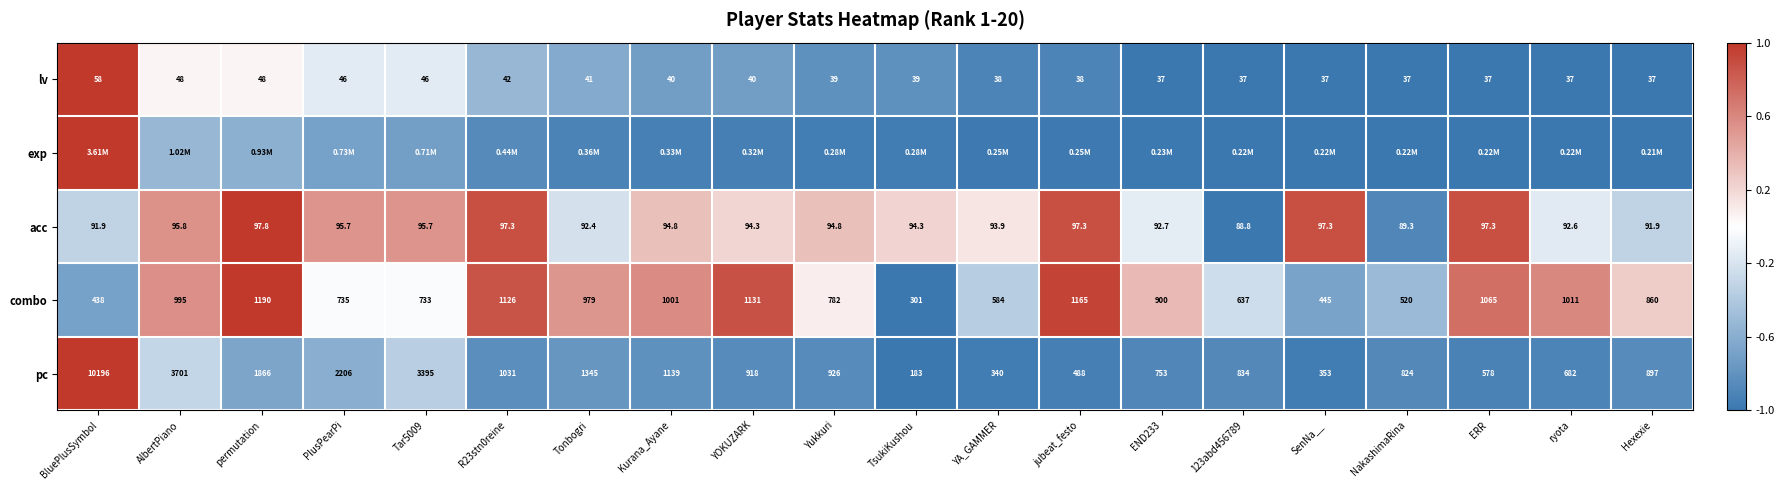

Is the value of lv at TsukiKushou greater than the value of acc at NakashimaRina?

No